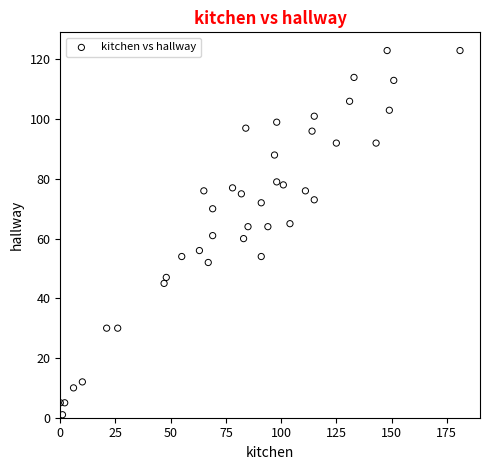

What is the range of X values (max minus min)?

181